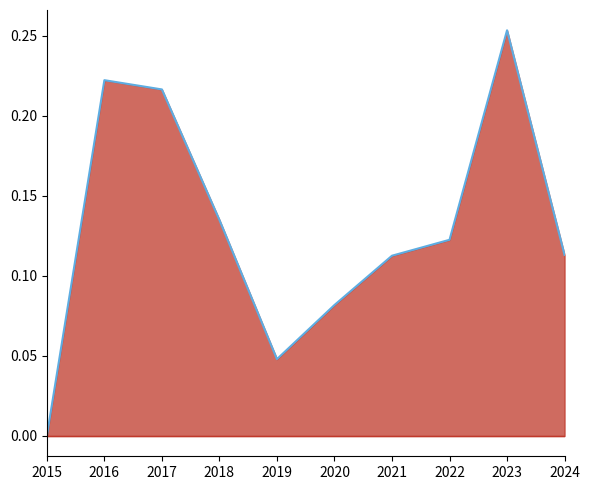

How many values are above zero?

9